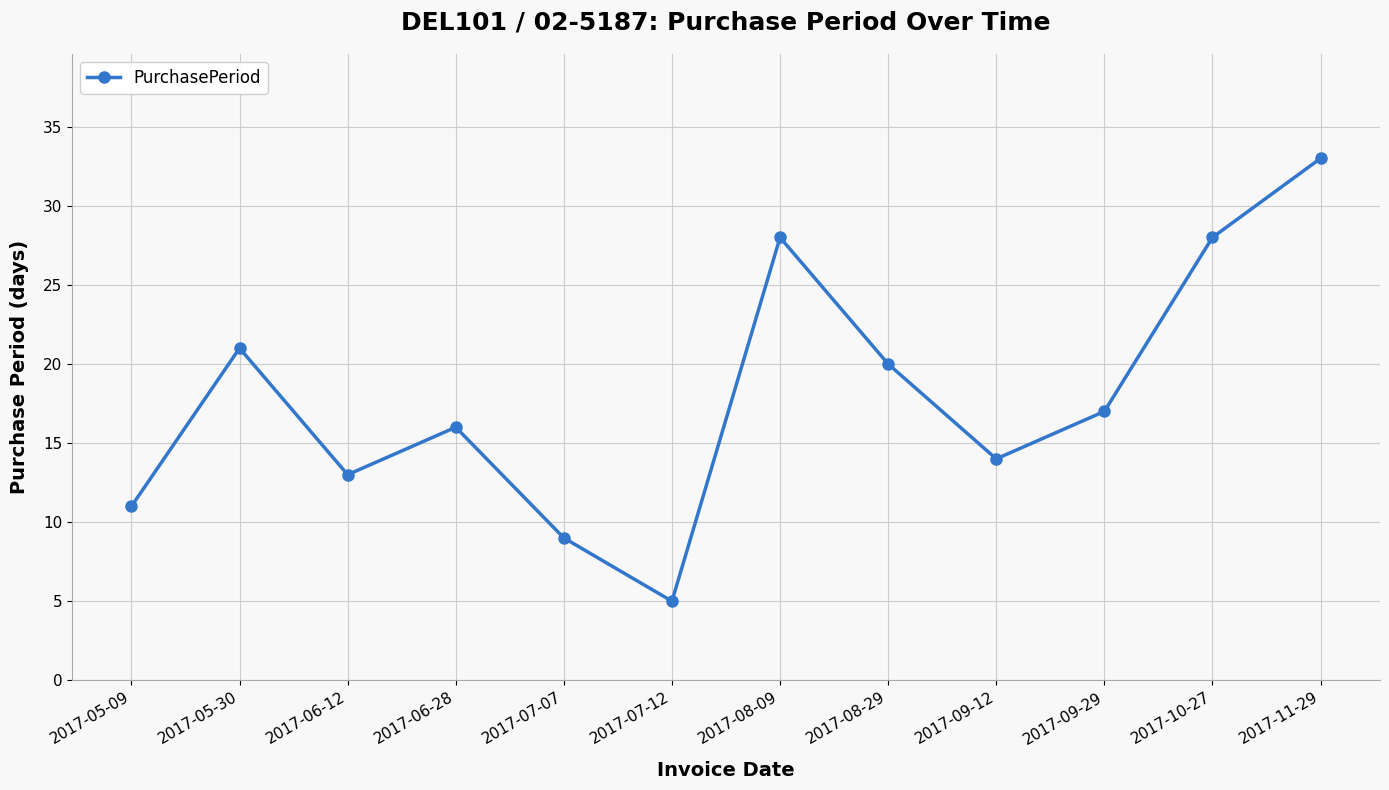

How many values are below 17?

6